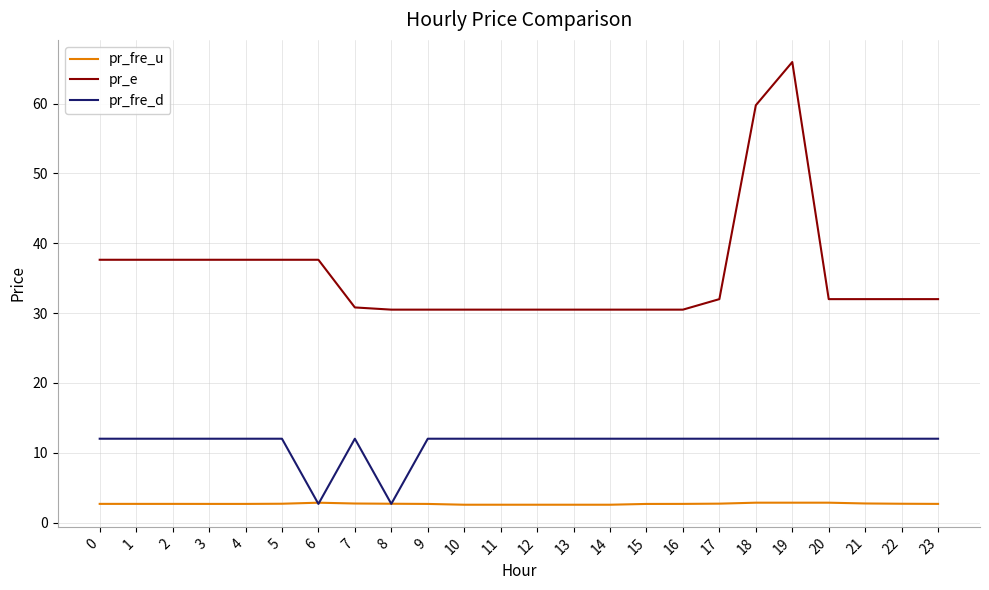

Count the number of categories in the chart.

24